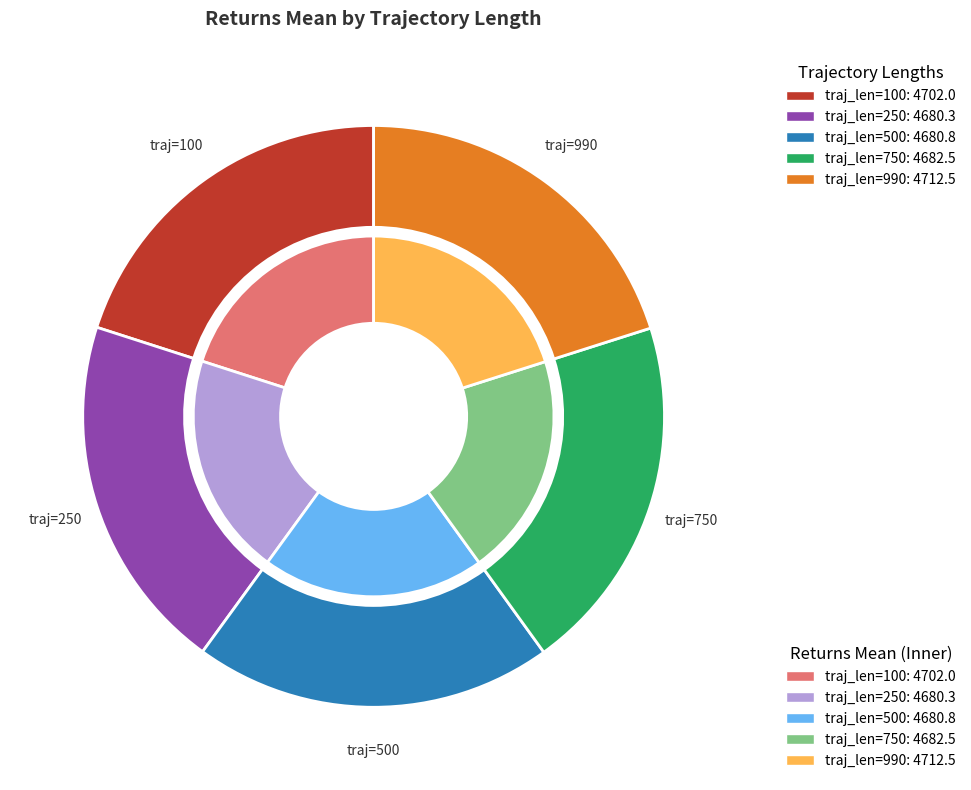

What percentage is the 750 slice, to the nearest percent?

20%